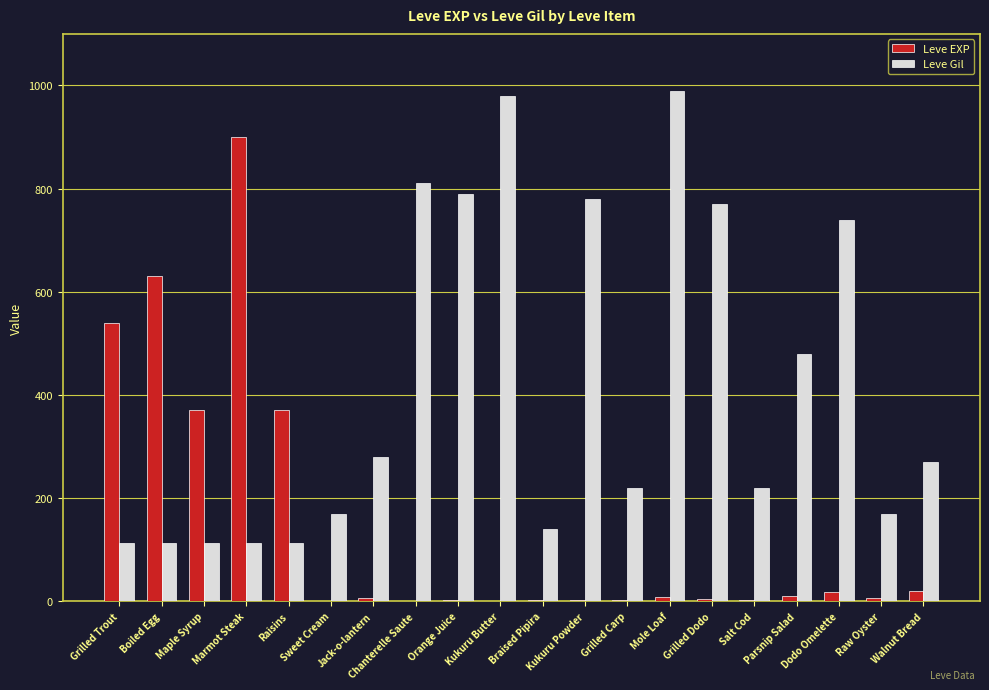

What is the sum of all Leve EXP values?

2899